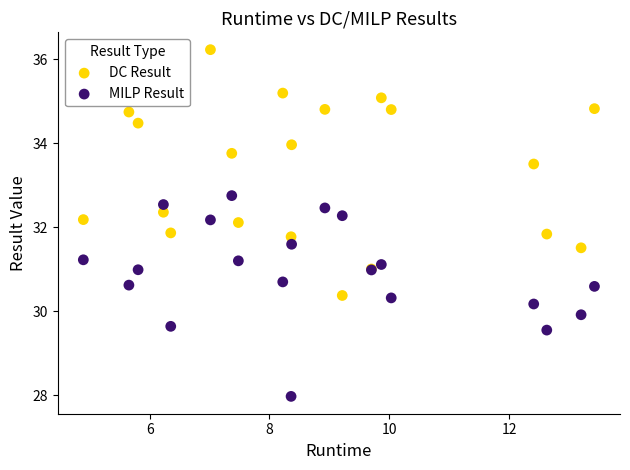

Which series has the widest spread of Y values?

DC Result